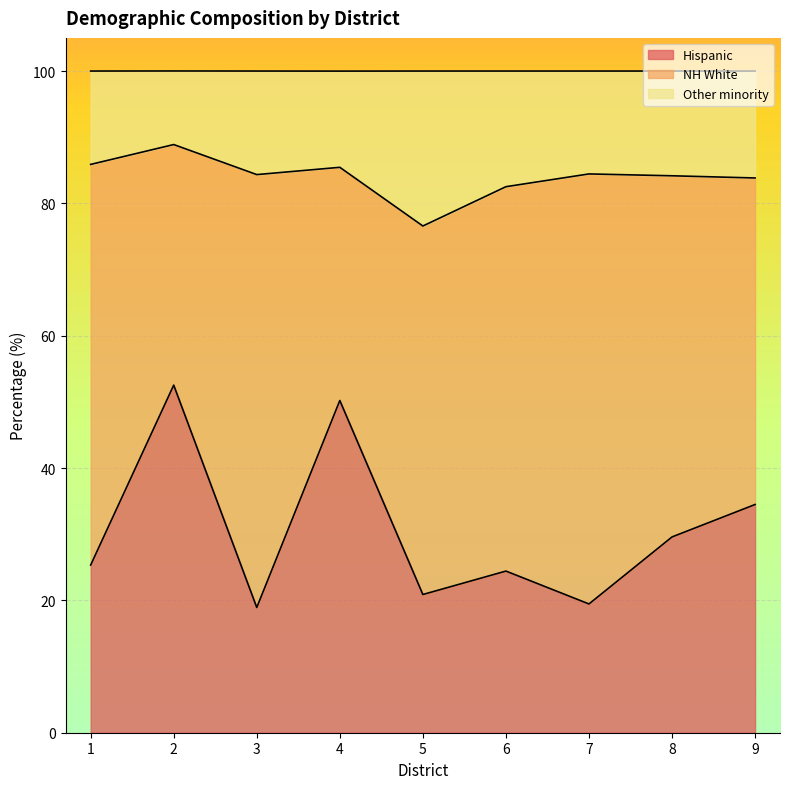

What is the value of the Hispanic point at the 1st from the left?

25.3